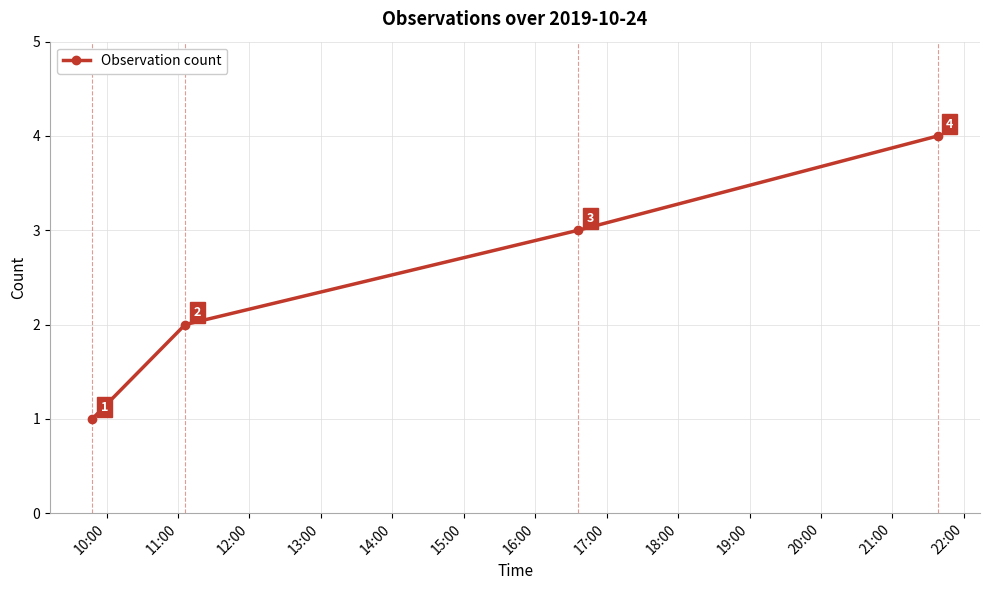

What is the sum of all values?

10